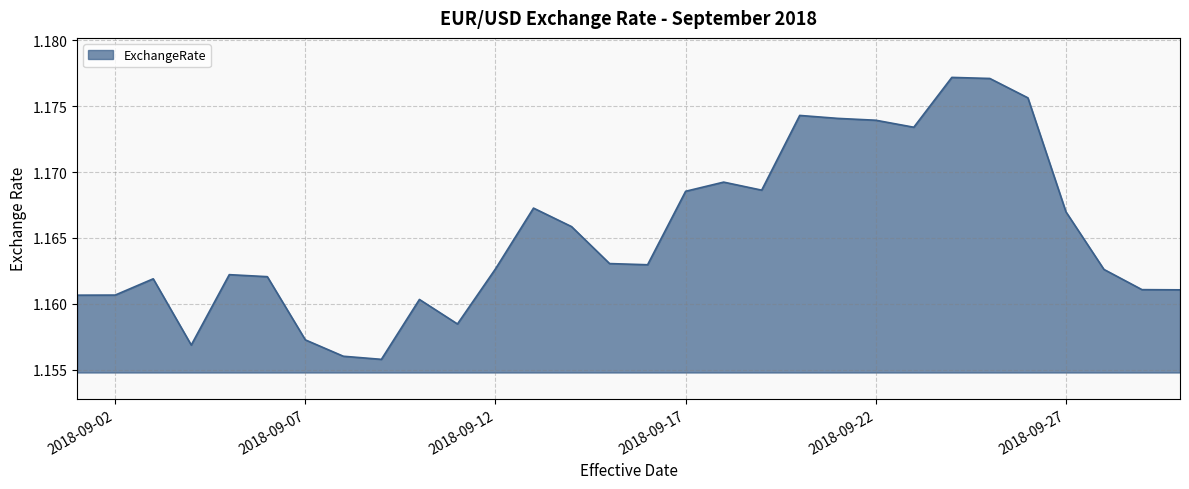

Which label corresponds to the smallest value in the chart?

2018-09-09